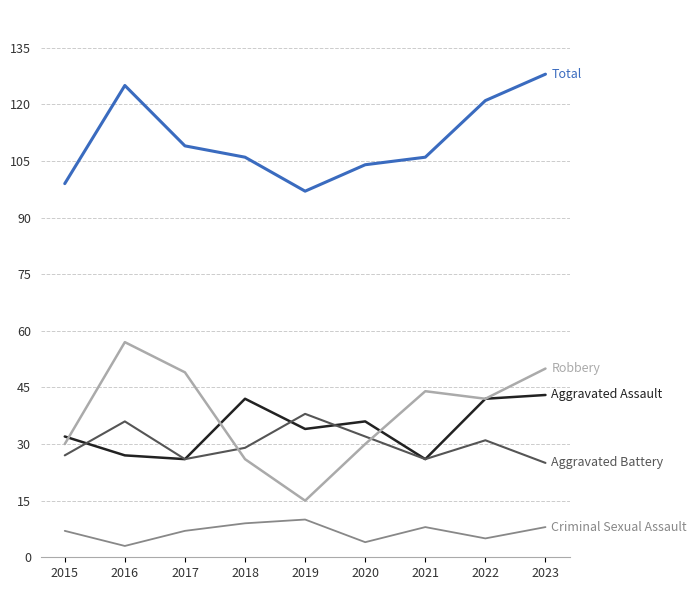

Which label corresponds to the largest value in the chart?

2023